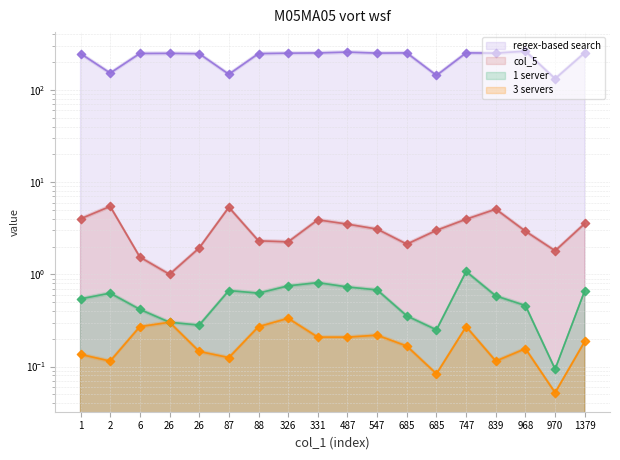

Is the value of 1 server at 331 greater than the value of col_5 at 87?

No